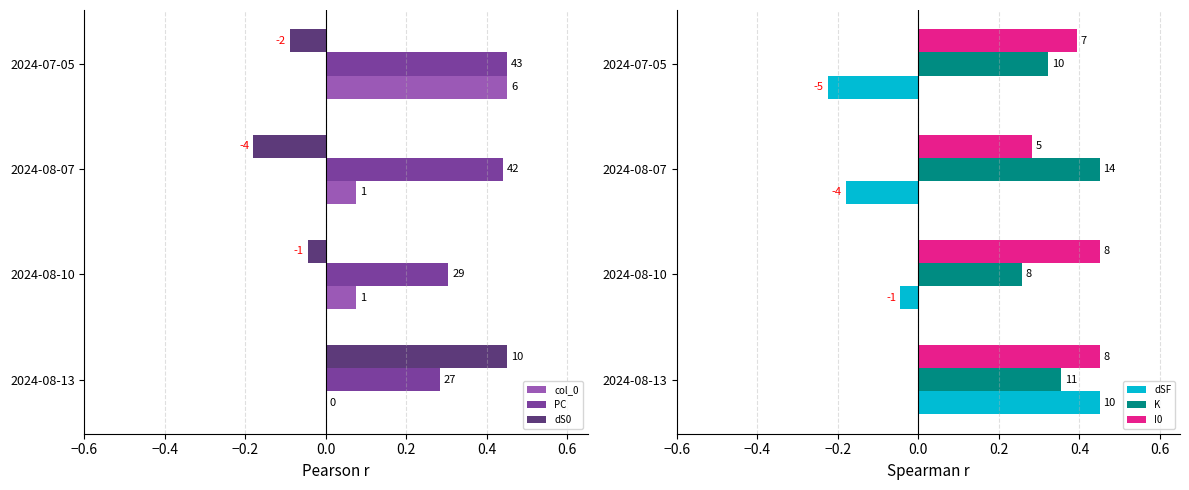

True or false: I0 has a value of 0.6 at 2024-07-05.

False